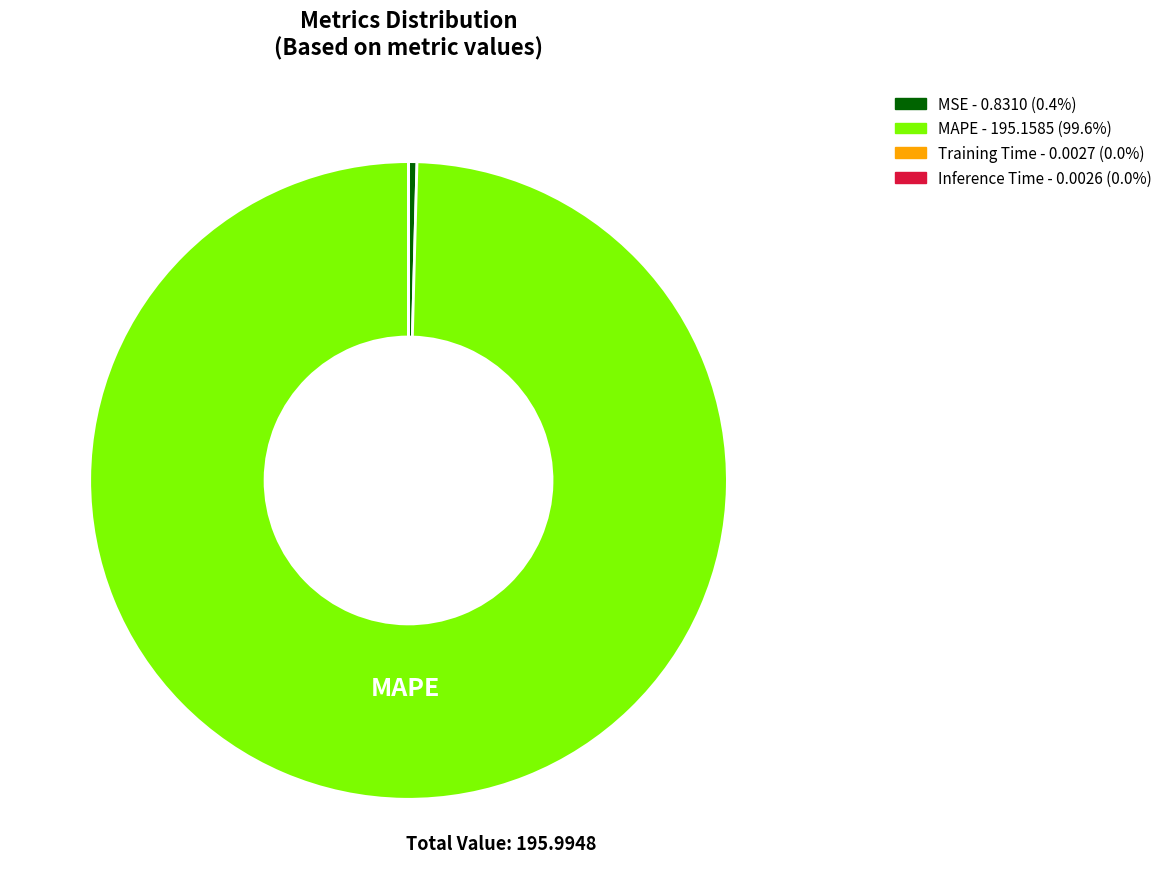

Between MSE and MAPE, which is larger?

MAPE